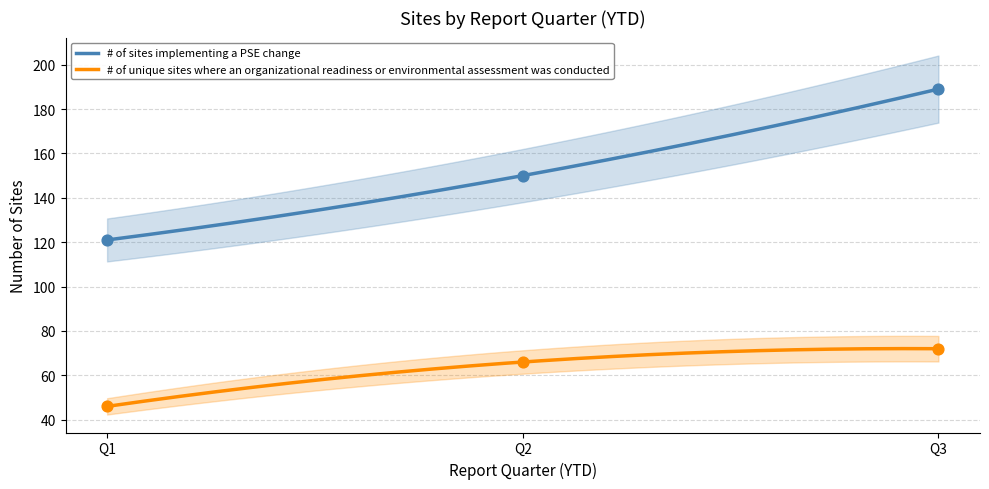

What is the minimum value for # of unique sites where an organizational readiness or environmental assessment was conducted?

46.0